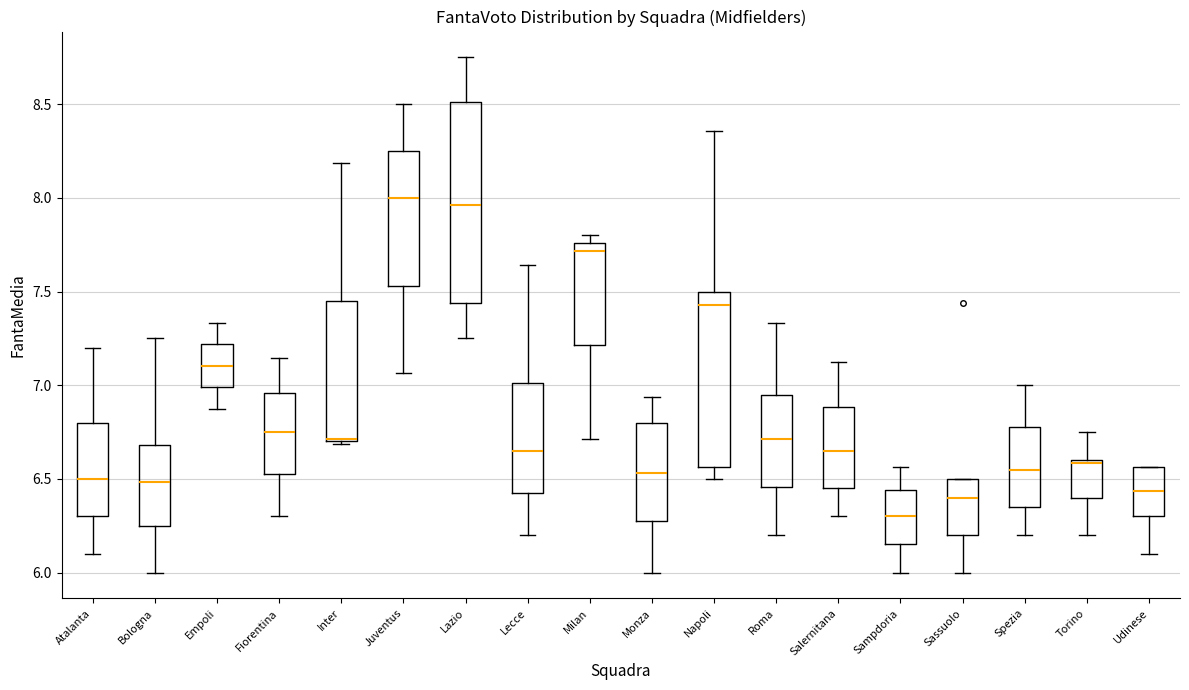

Reading left to right, transcribe this box plot: for each box, give where its median line is, the range the box spans, and where its two whiskers end, as read against the y-axis. The values are not printed on the chart, so give them approximately, as read against the axis.

Atalanta: median 6.50, box 6.30 to 6.80, whiskers 6.10 to 7.20
Bologna: median 6.50, box 6.25 to 6.70, whiskers 6.00 to 7.25
Empoli: median 7.10, box 7.00 to 7.20, whiskers 6.90 to 7.35
Fiorentina: median 6.75, box 6.55 to 6.95, whiskers 6.30 to 7.15
Inter: median 6.70, box 6.70 to 7.45, whiskers 6.70 to 8.20
Juventus: median 8.00, box 7.55 to 8.25, whiskers 7.05 to 8.50
Lazio: median 7.95, box 7.45 to 8.50, whiskers 7.25 to 8.75
Lecce: median 6.65, box 6.45 to 7.00, whiskers 6.20 to 7.65
Milan: median 7.70, box 7.20 to 7.75, whiskers 6.70 to 7.80
Monza: median 6.55, box 6.30 to 6.80, whiskers 6.00 to 6.95
Napoli: median 7.45, box 6.55 to 7.50, whiskers 6.50 to 8.35
Roma: median 6.70, box 6.45 to 6.95, whiskers 6.20 to 7.35
Salernitana: median 6.65, box 6.45 to 6.90, whiskers 6.30 to 7.15
Sampdoria: median 6.30, box 6.15 to 6.45, whiskers 6.00 to 6.55
Sassuolo: median 6.40, box 6.20 to 6.50, whiskers 6.00 to 6.50
Spezia: median 6.55, box 6.35 to 6.80, whiskers 6.20 to 7.00
Torino: median 6.60 (just below the box's upper edge), box 6.40 to 6.60, whiskers 6.20 to 6.75
Udinese: median 6.45, box 6.30 to 6.55, whiskers 6.10 to 6.55